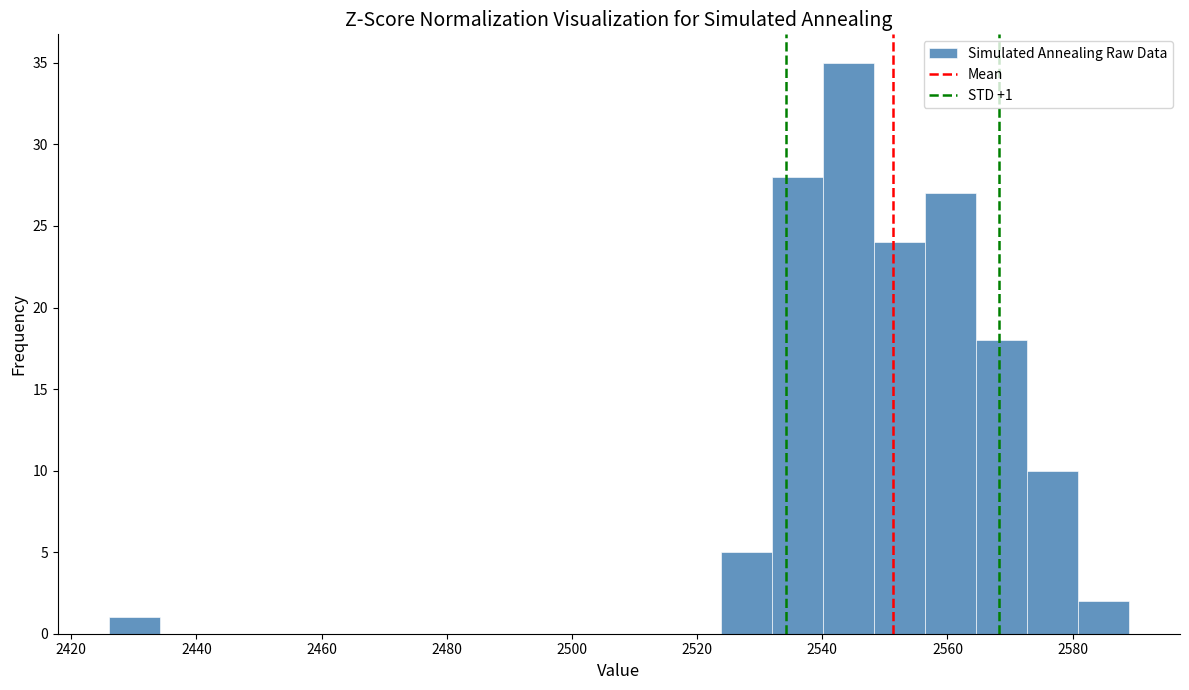

Over which range of the x-axis is the bar tallest?

2540 to 2548